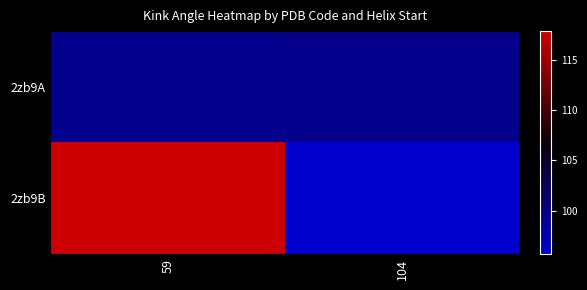

Which series has the largest total across all categories?

2zb9B